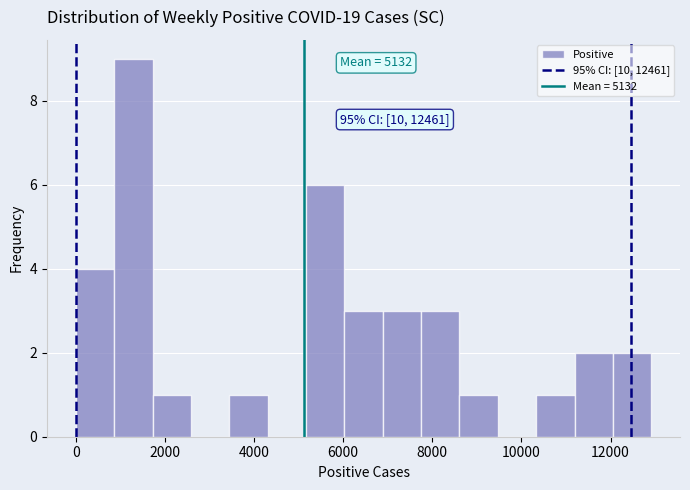

Which range on the x-axis has the tallest bar?

800 to 1800